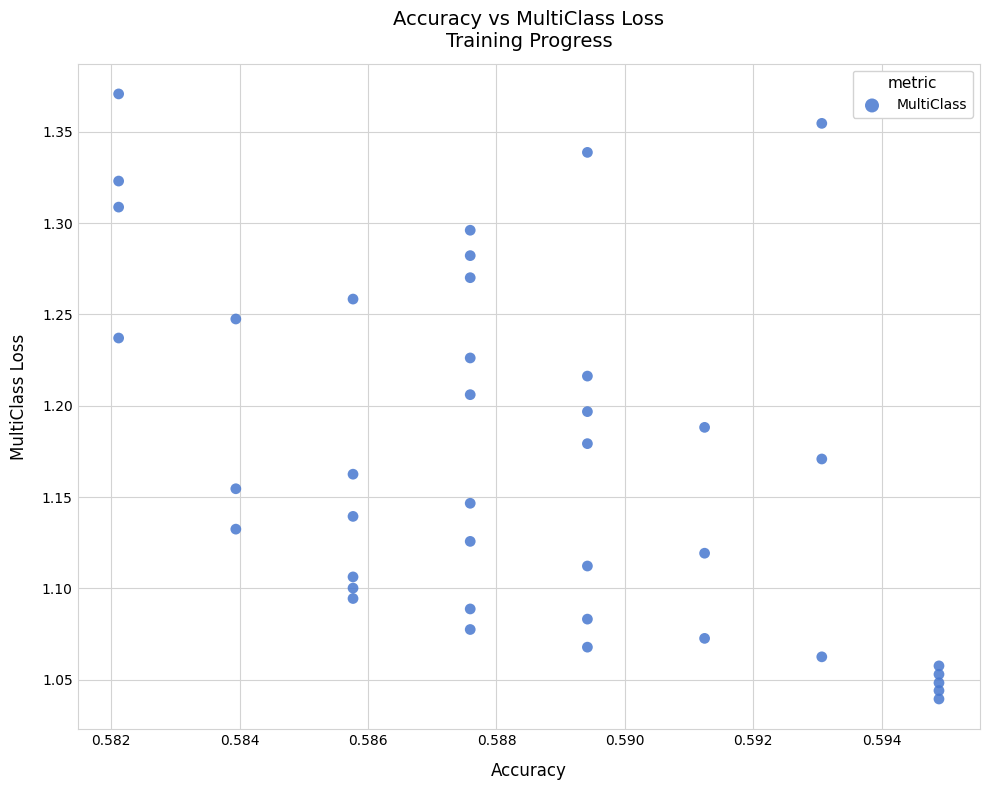

What is the range of Y values (max minus min)?

0.3